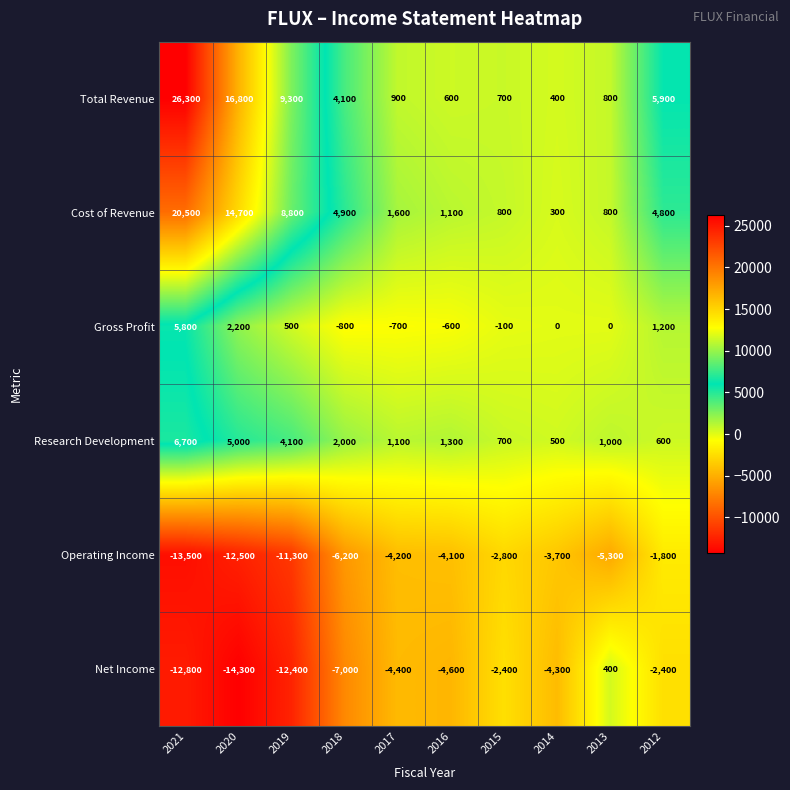

Which series has the largest range (max minus min)?

Total Revenue